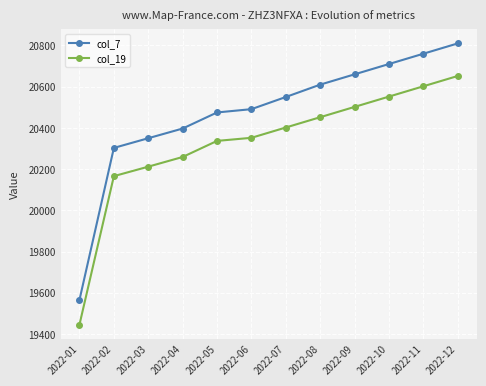

The value of col_19 at 2022-10 is 20552. True or false?

True